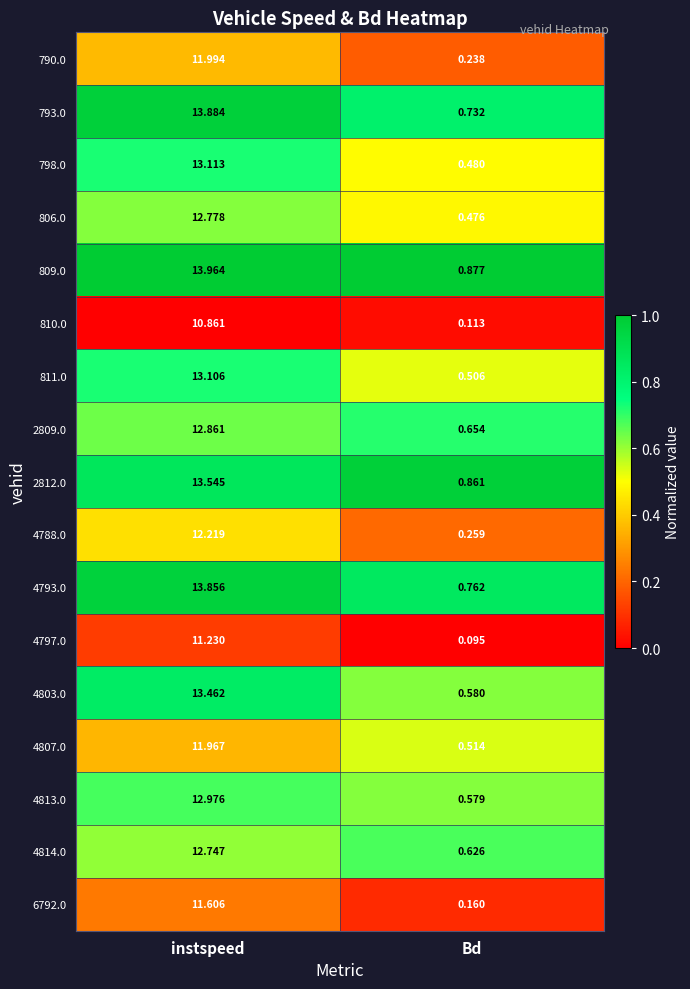

Rank the categories by 790.0 value from lowest to highest.

Bd, instspeed